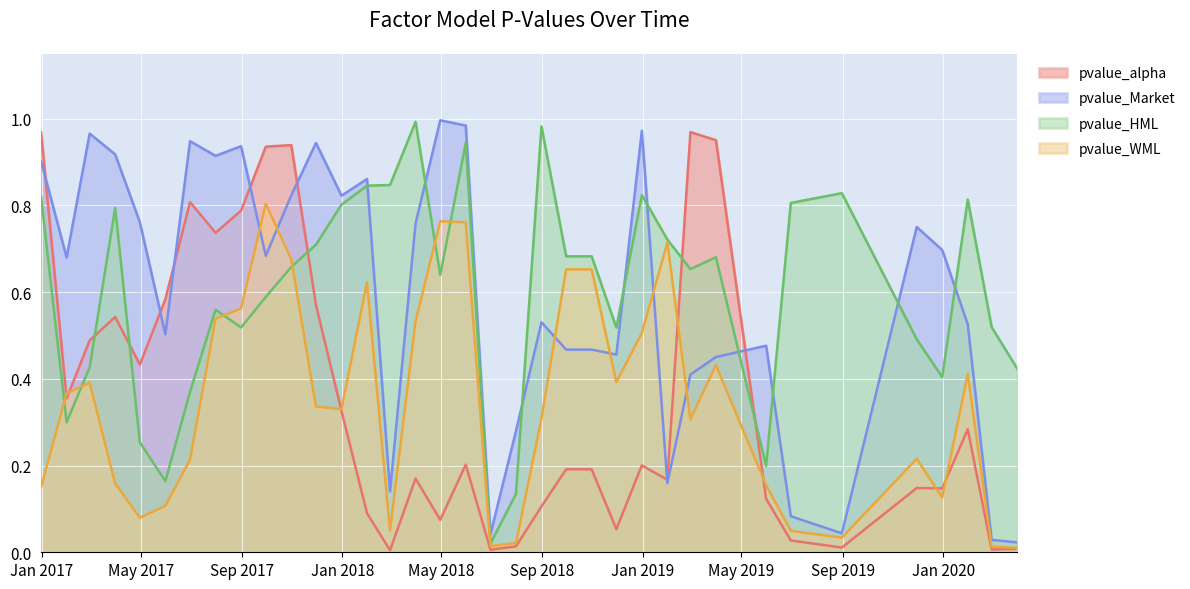

How many lines are shown in the chart?

4